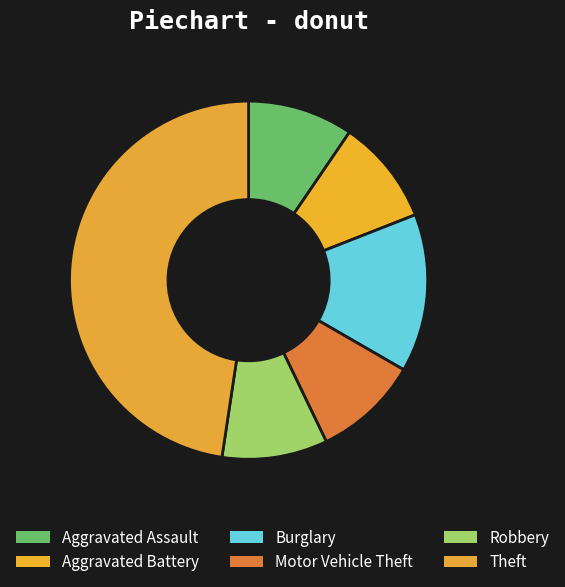

Rank the categories by value from highest to lowest.

Theft, Burglary, Aggravated Assault, Aggravated Battery, Motor Vehicle Theft, Robbery